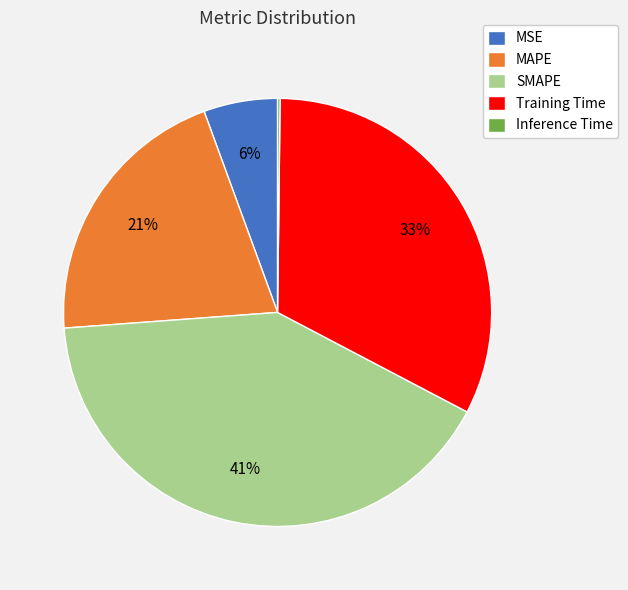

What percentage is the MAPE slice, to the nearest percent?

21%